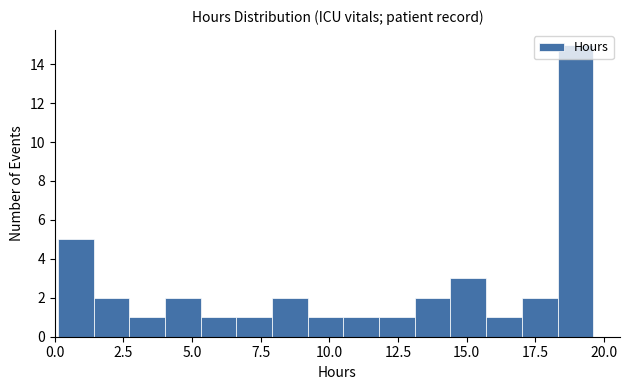

Around what value on the x-axis is the tallest bar? Give the approximate position of its centre, as read against the axis.

19.0